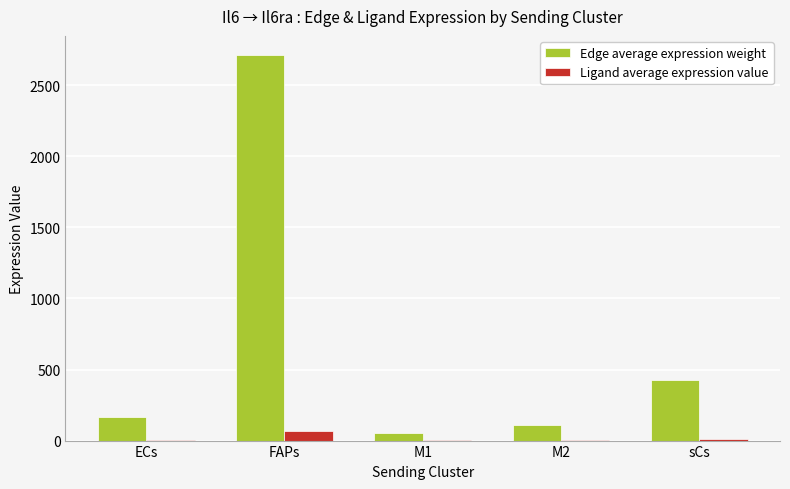

Which series has the largest total across all categories?

Edge average expression weight